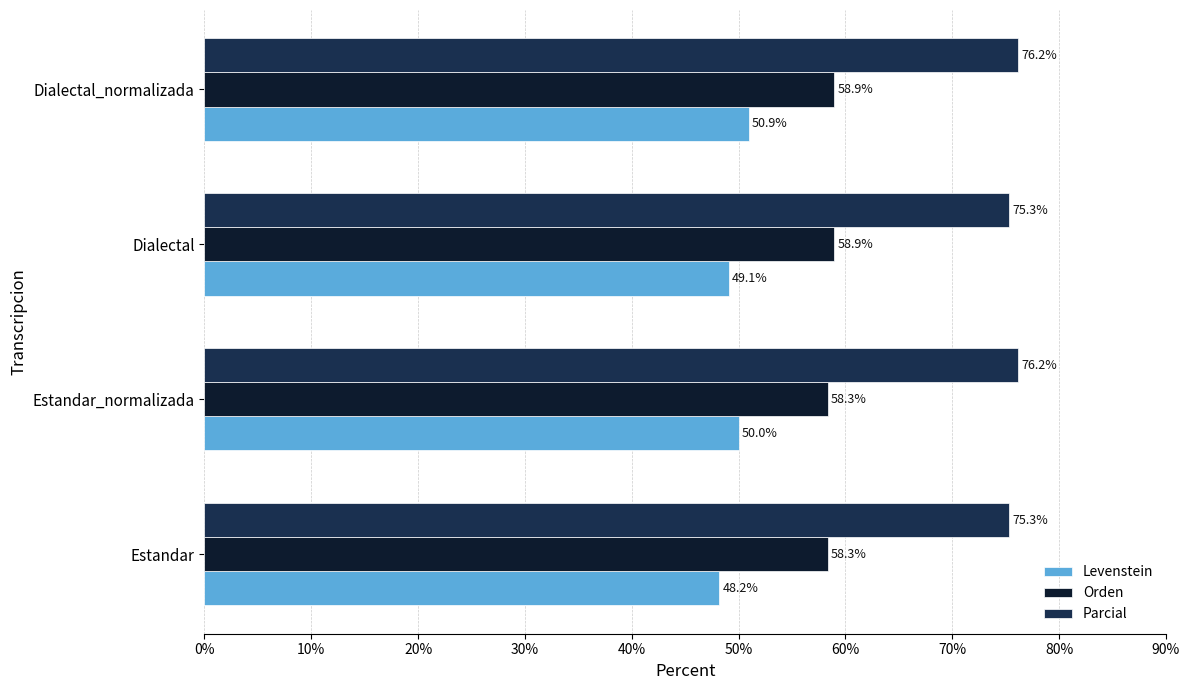

What is the sum of the Parcial values at Dialectal_normalizada and Estandar?

151.5